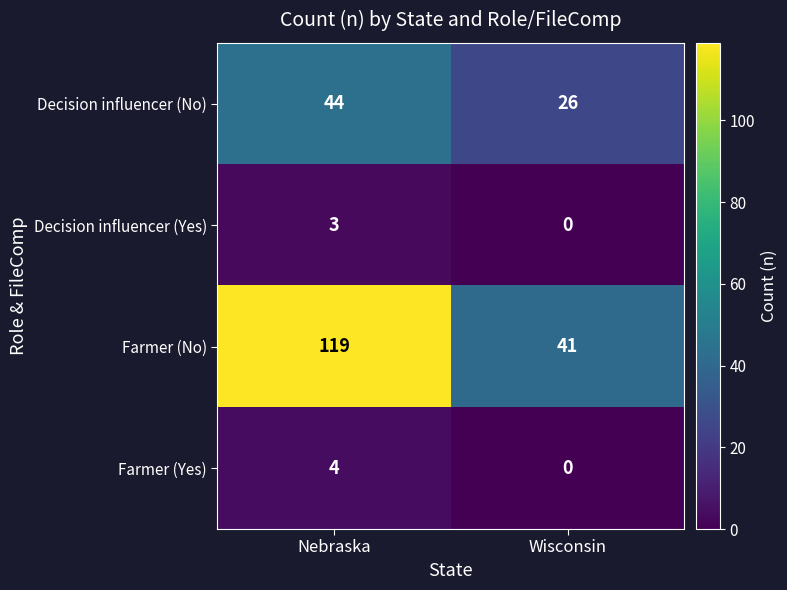

Reading right to left, extract all data points from this chart.

Decision influencer (No): 26	44
Decision influencer (Yes): 0	3
Farmer (No): 41	119
Farmer (Yes): 0	4